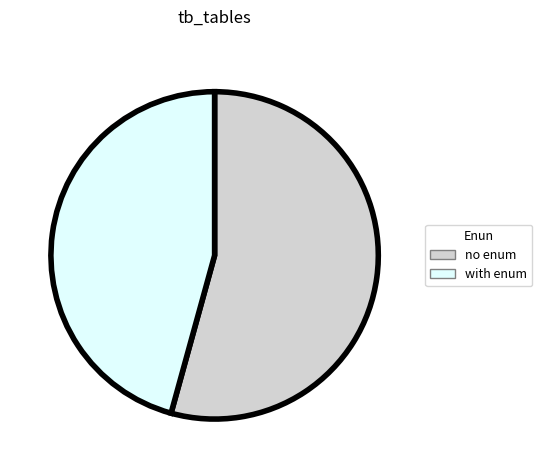

True or false: no enum accounts for 65% of the total.

False